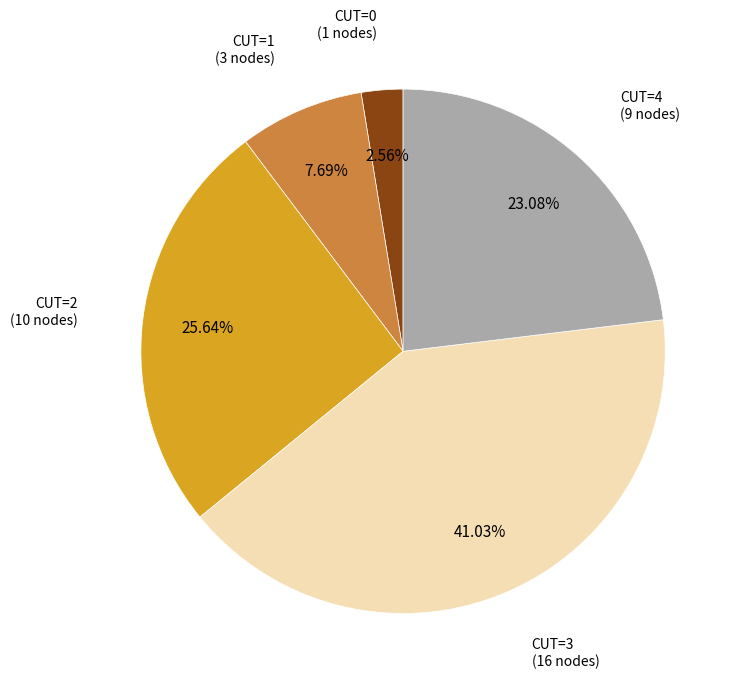

Is the sum of CUT=1 and CUT=4 greater than half?

No